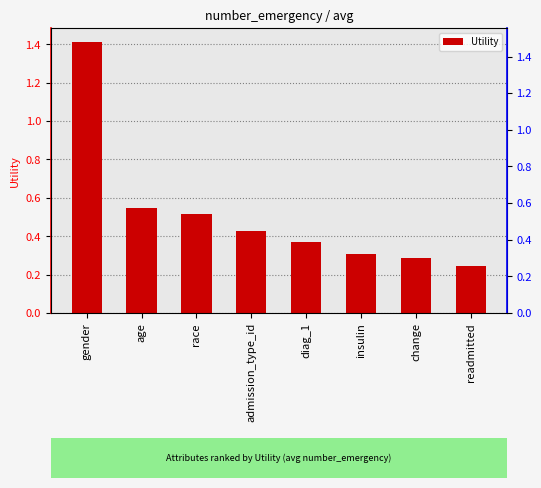

What is the minimum value shown in the chart?

0.2